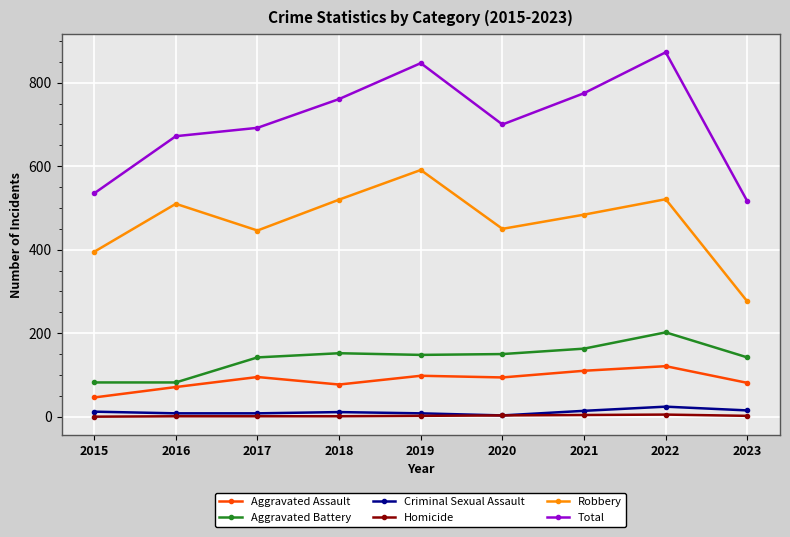

Does the chart display data point markers on the line(s)?

Yes